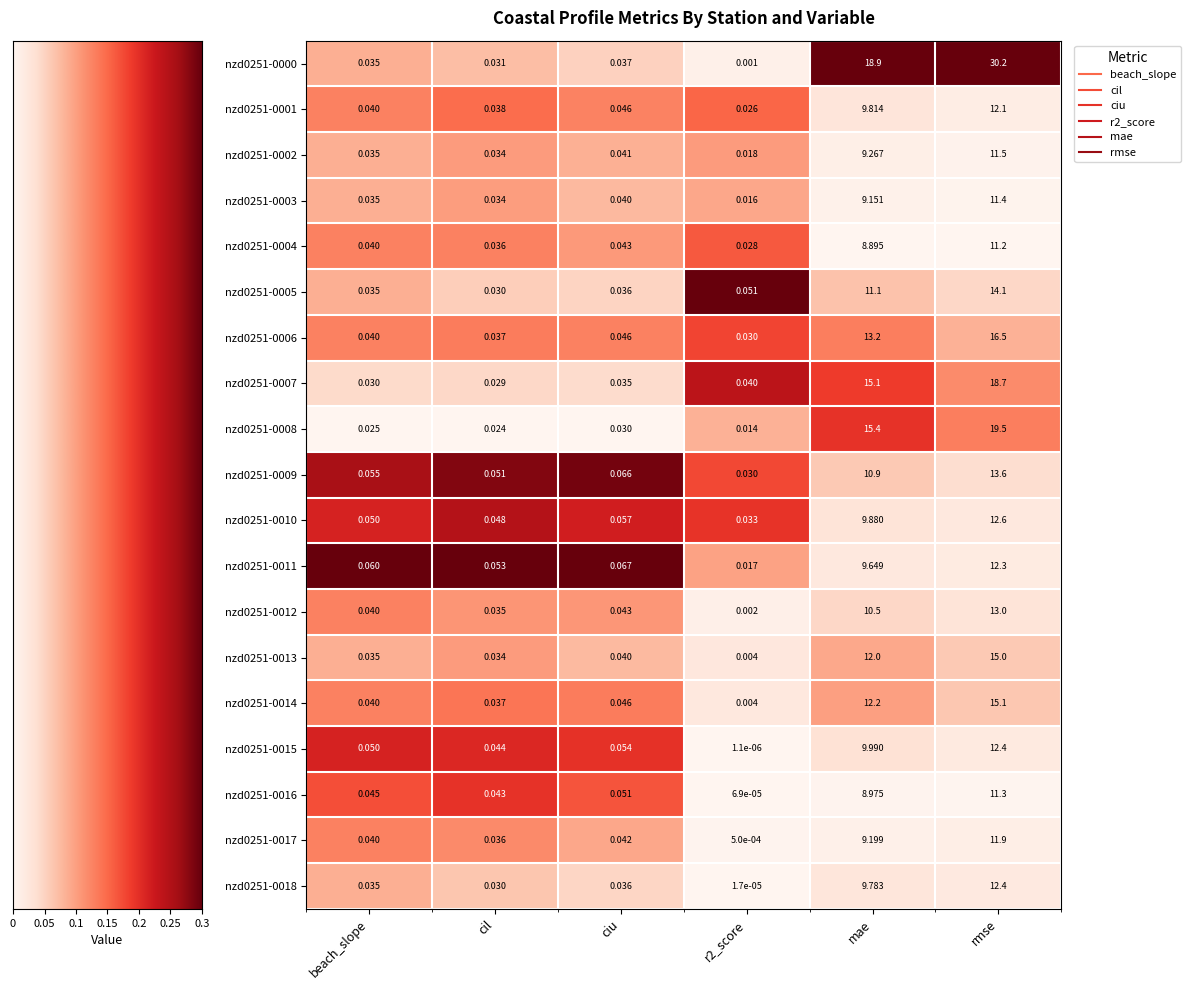

Which category has the highest value across all series?

rmse